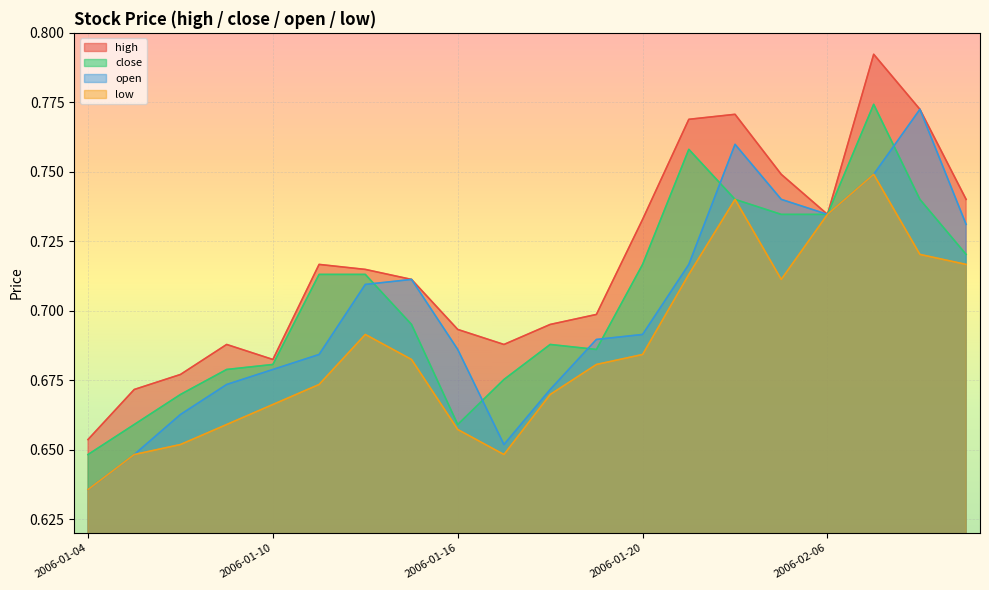

True or false: high and low intersect in this chart.

False